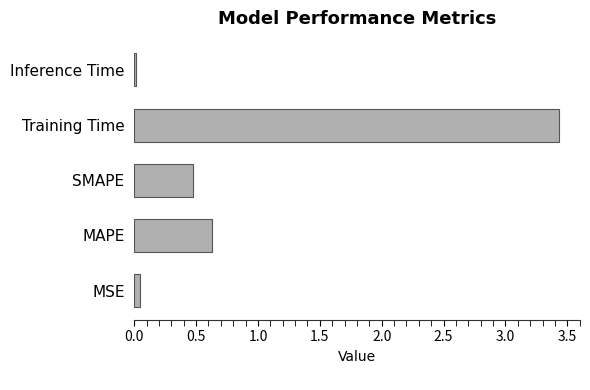

What is the difference between the maximum and minimum values?

3.4